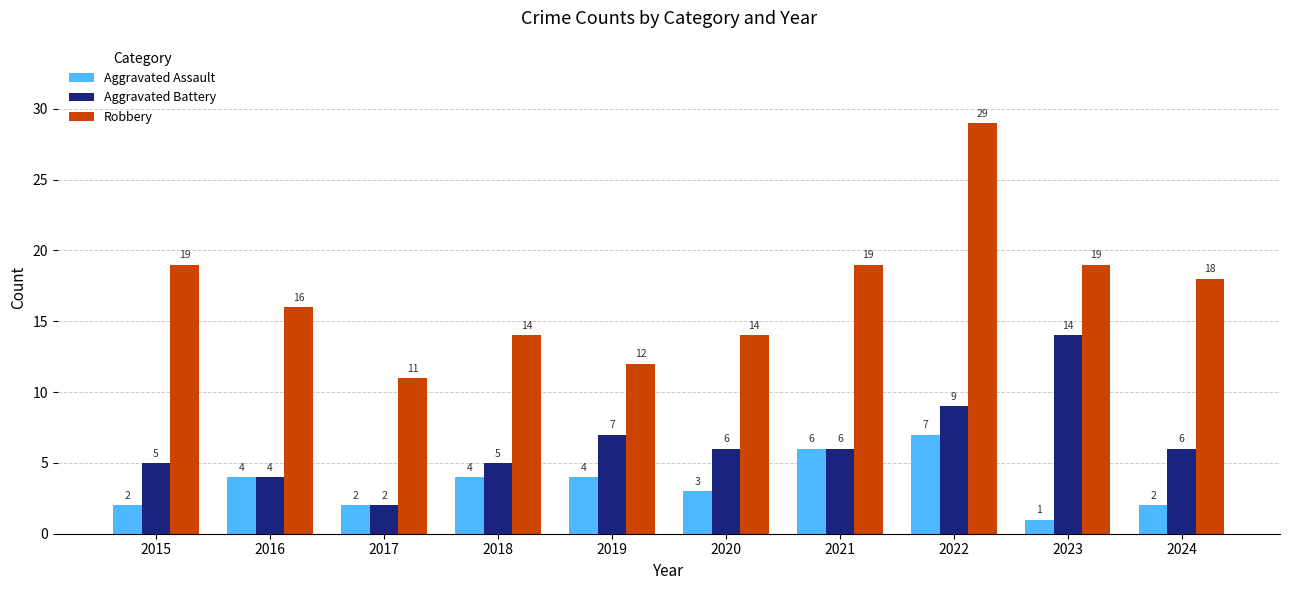

Is the value of Aggravated Assault at 2023 greater than the value of Aggravated Battery at 2019?

No